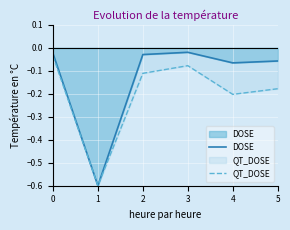

Rank the categories by QT_DOSE value from lowest to highest.

1, 4, 5, 2, 3, 0